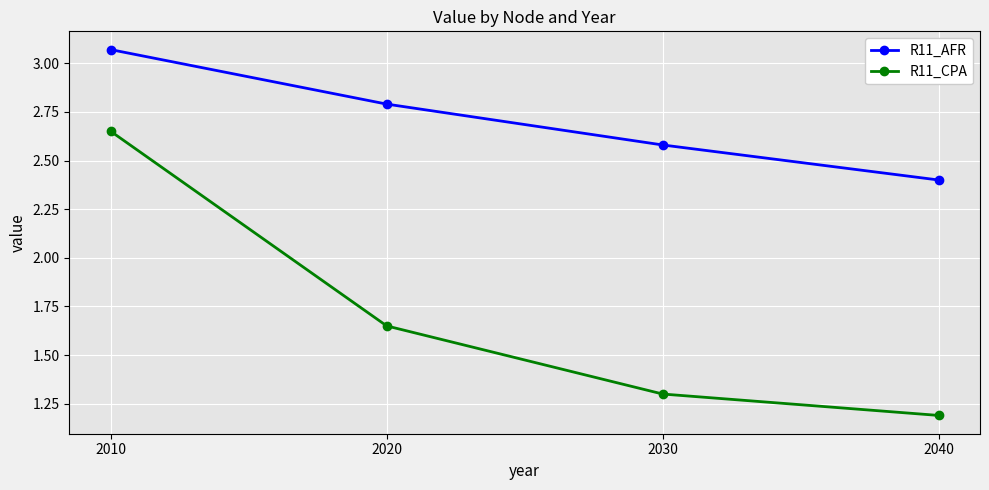

What is the difference between the second highest and minimum values in the R11_CPA series?

0.5